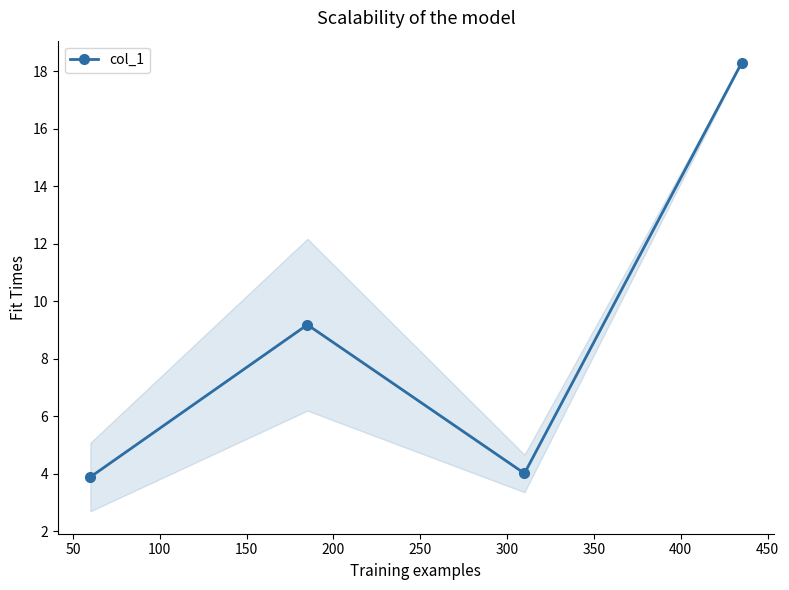

Does the chart display data point markers on the line(s)?

Yes